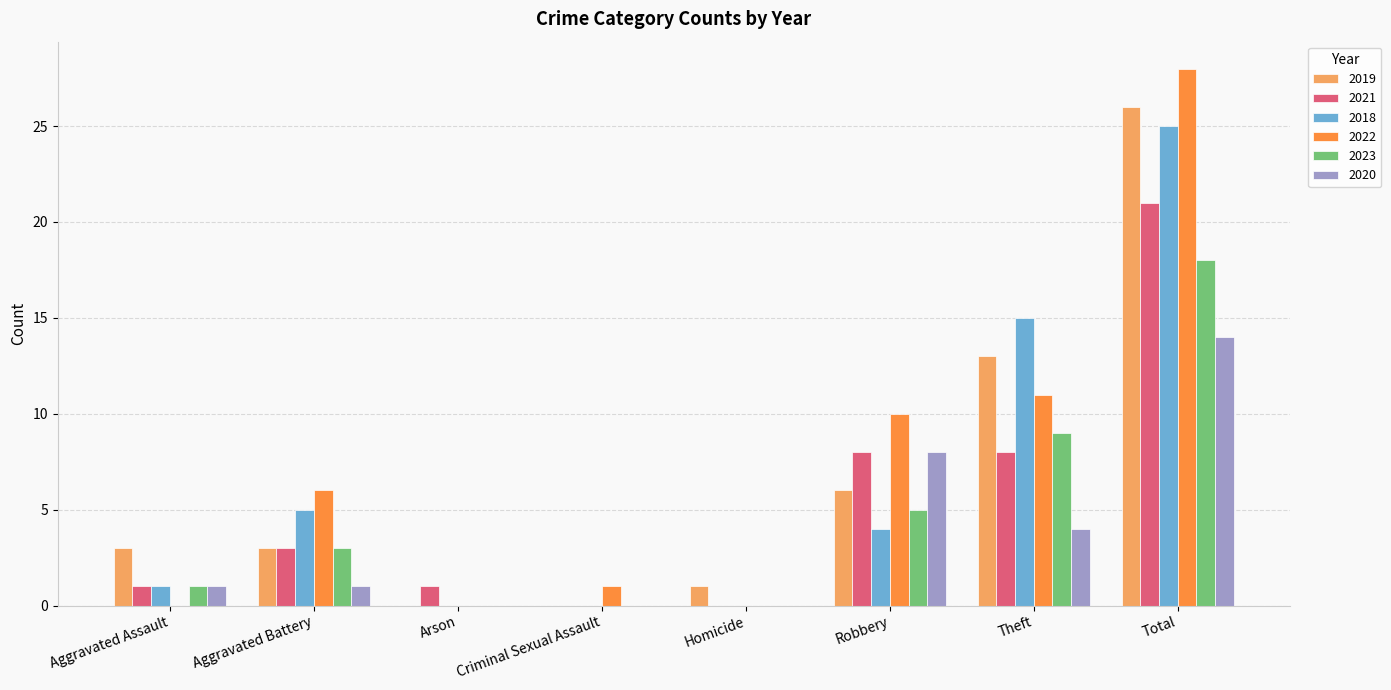

What is the sum of the 2018 values at Criminal Sexual Assault and Theft?

15